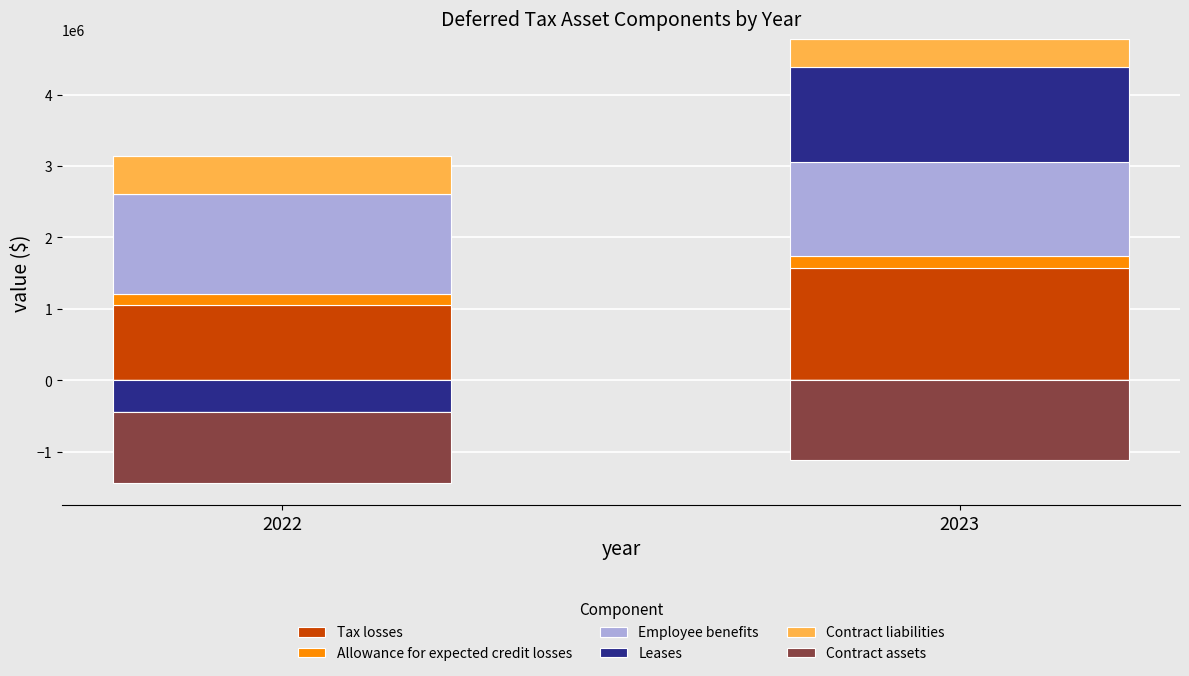

What is the maximum value shown in the chart?

1574562